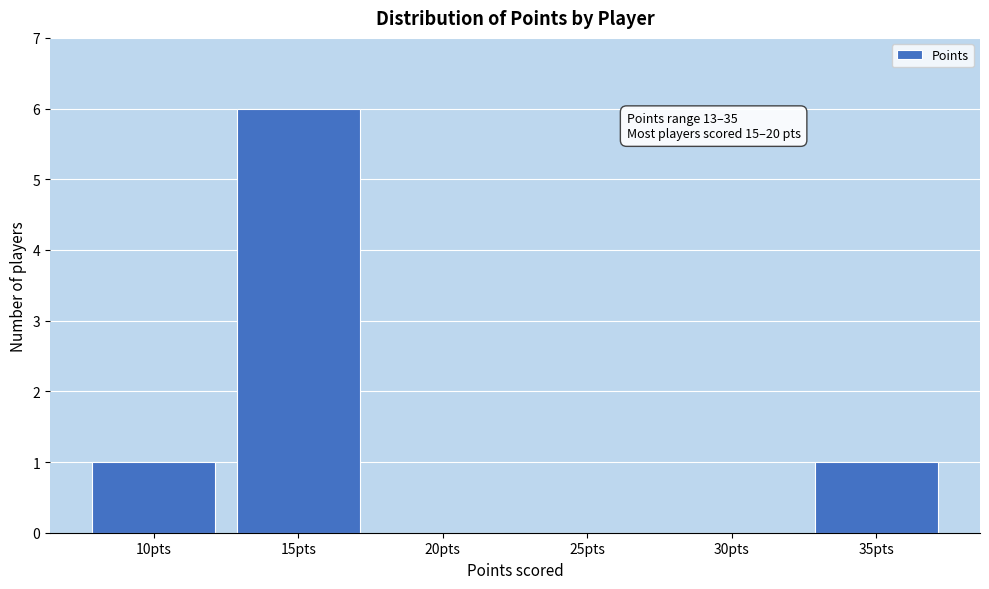

Reading right to left, list all the values displayed in this chart.

35pts=1	30pts=0	25pts=0	20pts=0	15pts=6	10pts=1